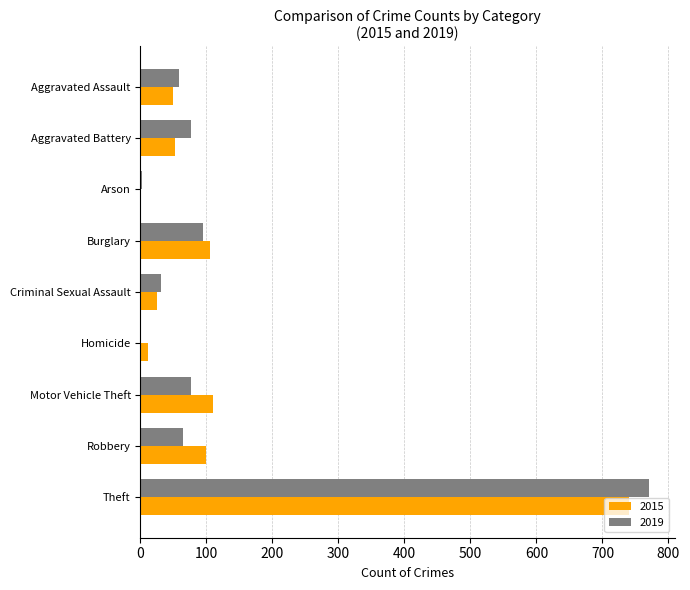

True or false: 2019 has a value of 98 at Aggravated Assault.

False